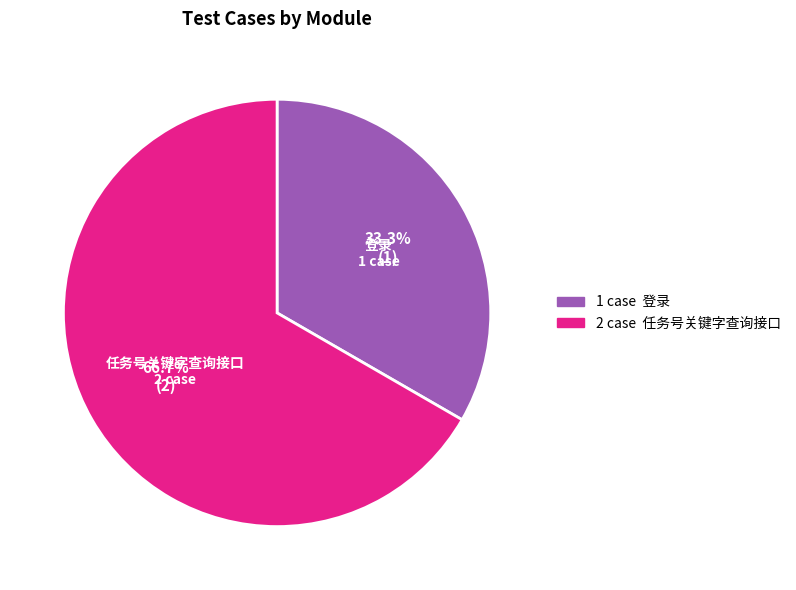

To the nearest percent, what is the difference between the largest and smallest slice percentages?

33%